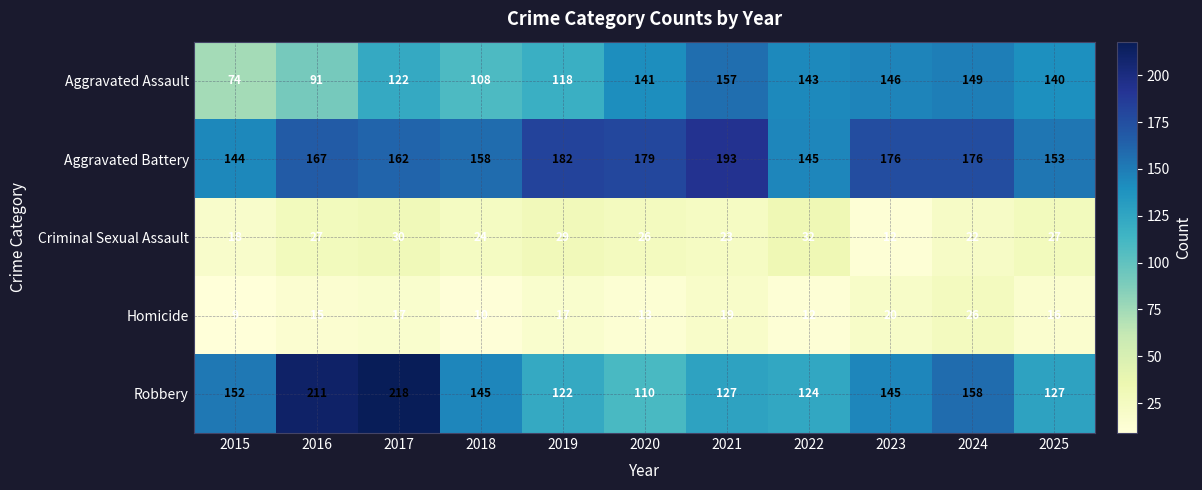

Rank the series by their maximum value, from highest to lowest.

Robbery, Aggravated Battery, Aggravated Assault, Criminal Sexual Assault, Homicide